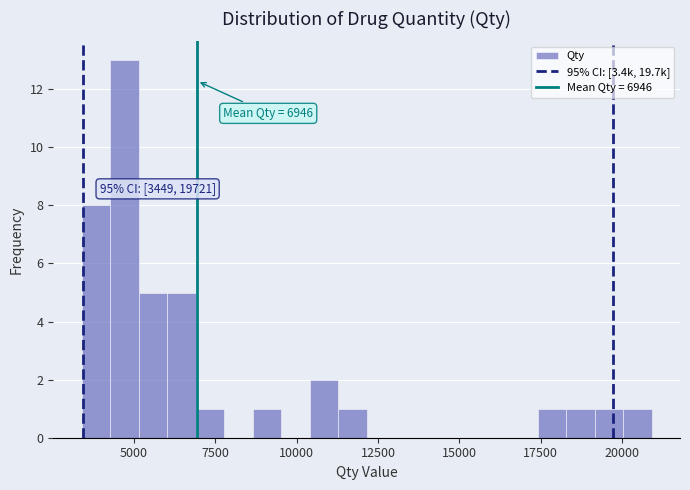

Read against the x-axis, roughly where is the centre of the tallest bar?

4500